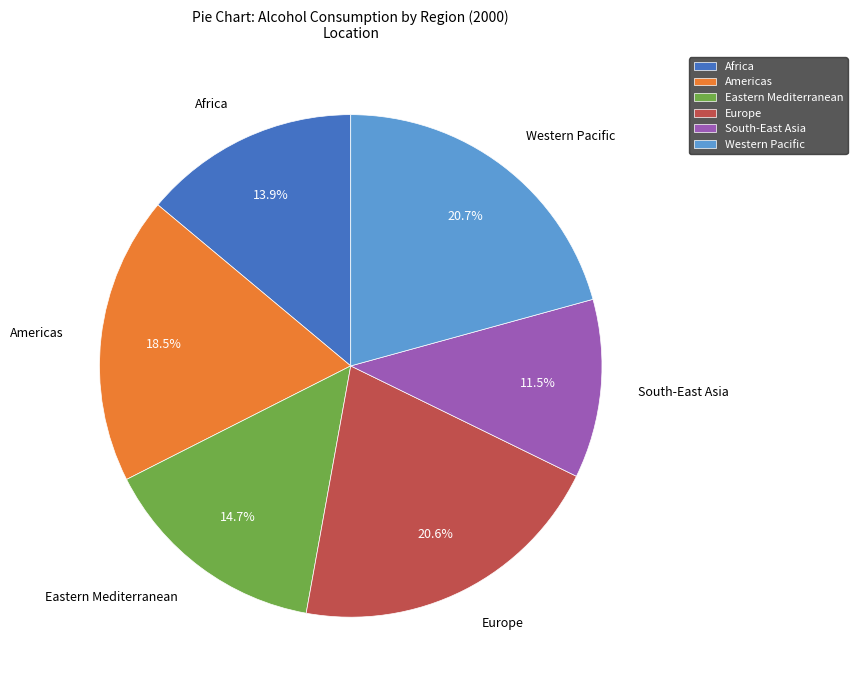

Does any single category account for the majority?

No